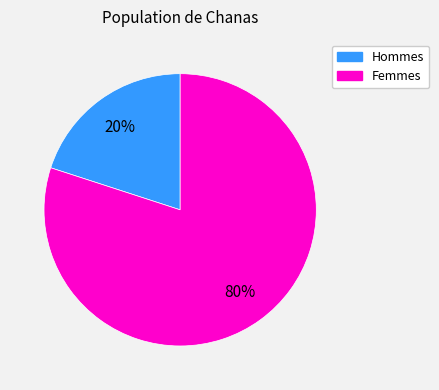

To the nearest percent, what is the average slice percentage?

50%